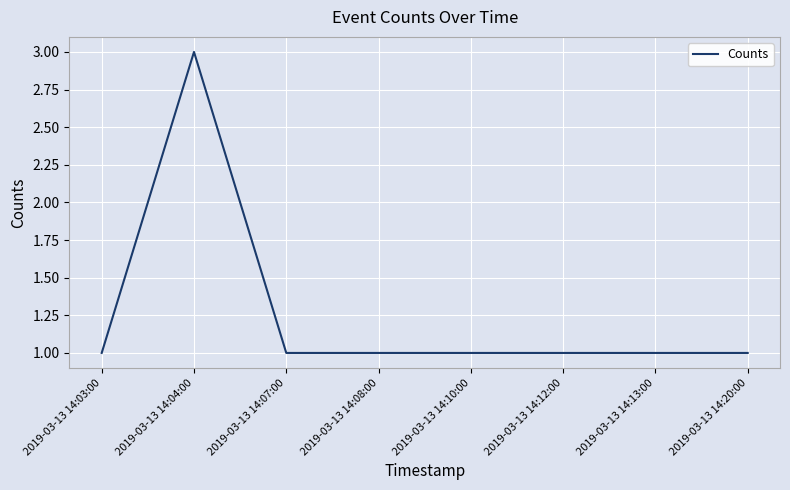

What is the smallest value displayed?

1